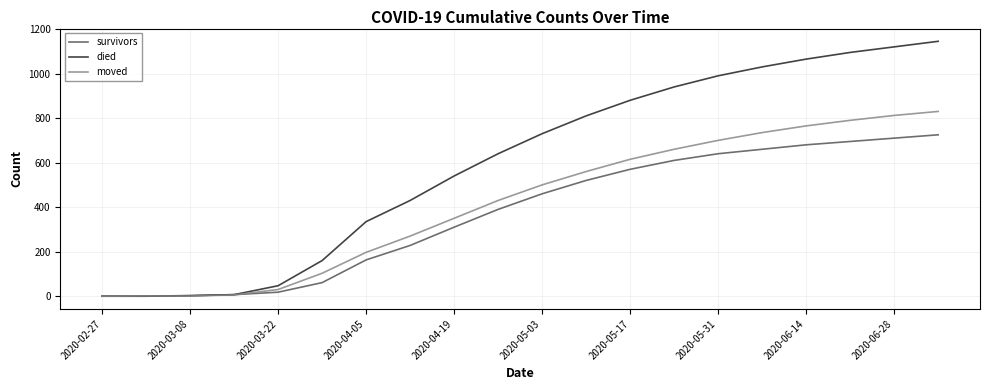

Which series has the widest spread of values?

died